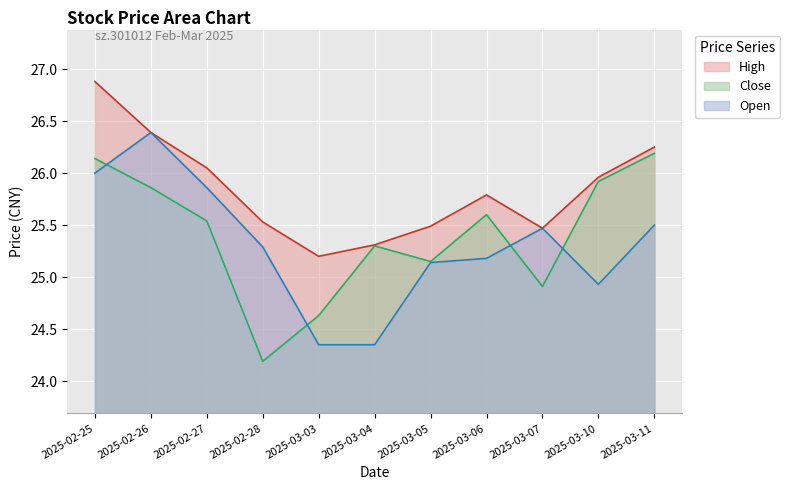

Rank the series by their maximum value, from lowest to highest.

Close, Open, High